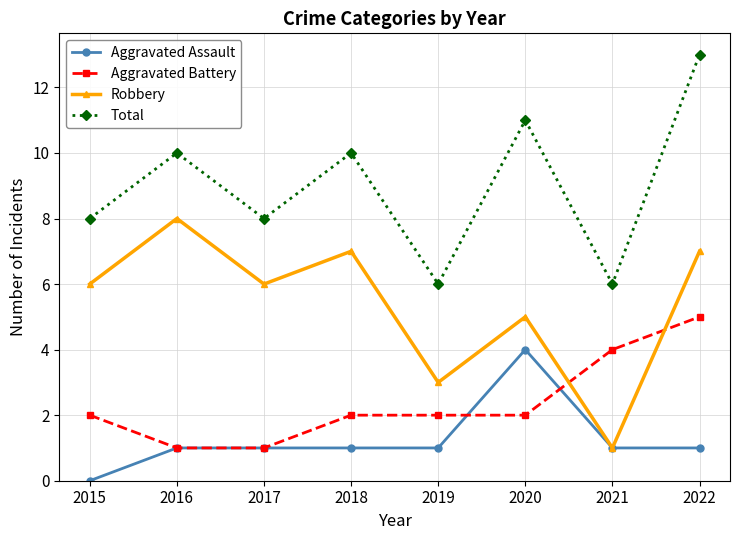

At which category does Robbery reach its first local peak?

2016